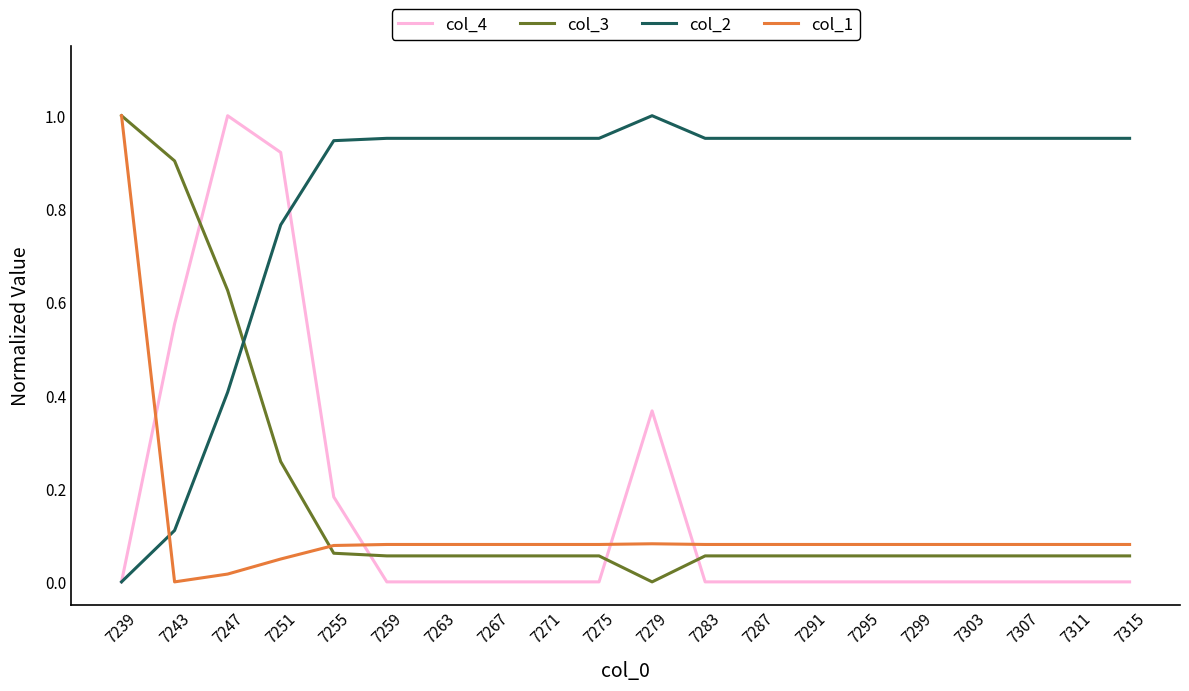

True or false: col_4 has more than 1 interior local peaks.

True